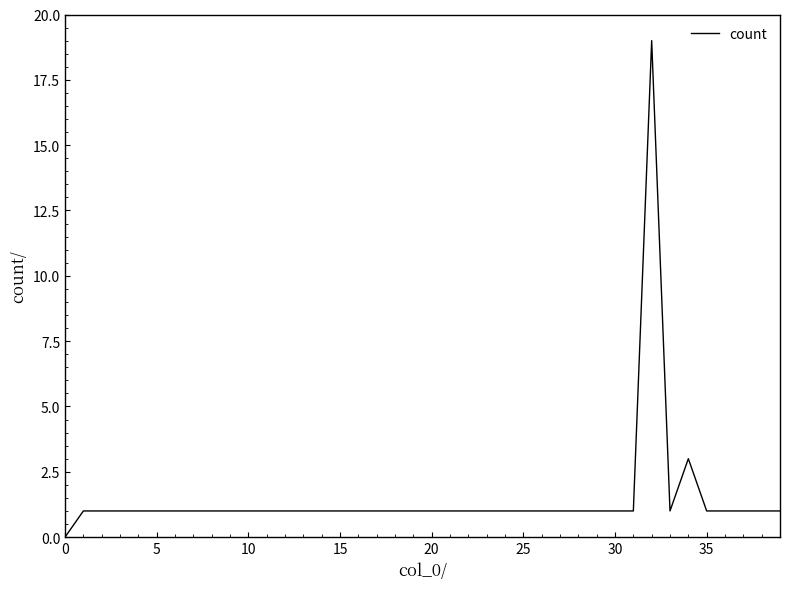

What is the difference between the maximum and minimum values?

19